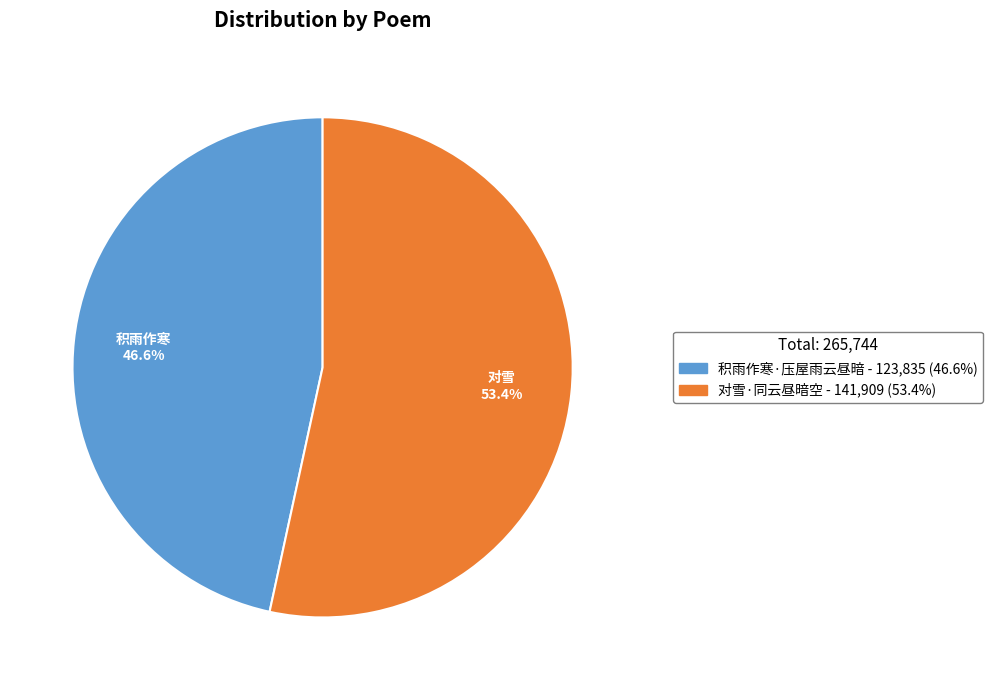

What is the smallest slice in the pie chart?

积雨作寒·压屋雨云昼暗